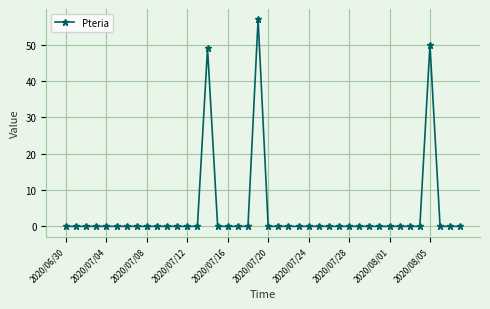

What is the sum of all values?

156